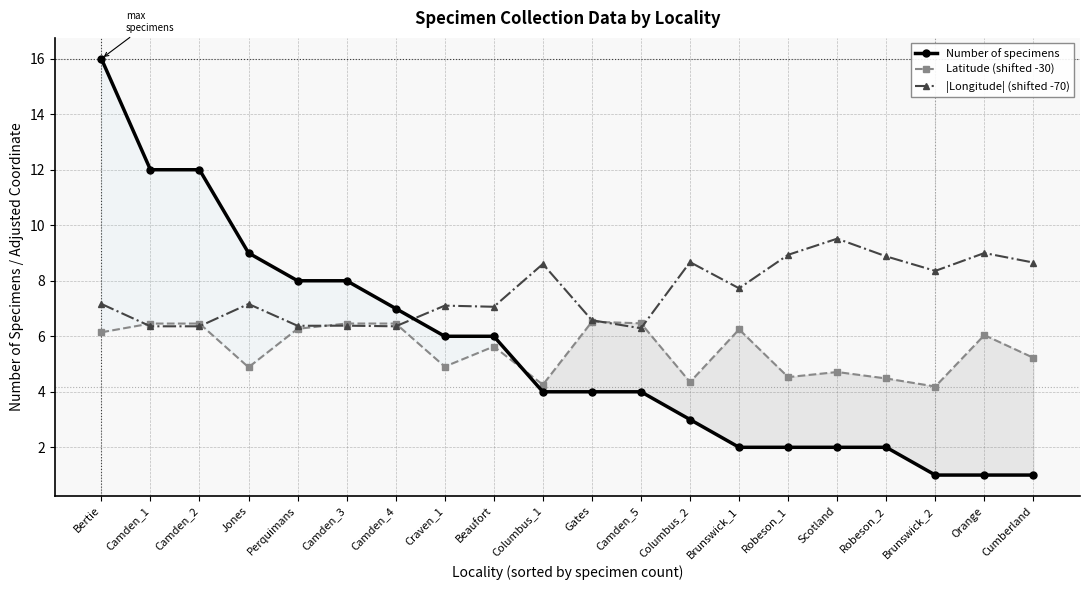

Which category has the lowest value in the Latitude (shifted -30) series?

Brunswick_2